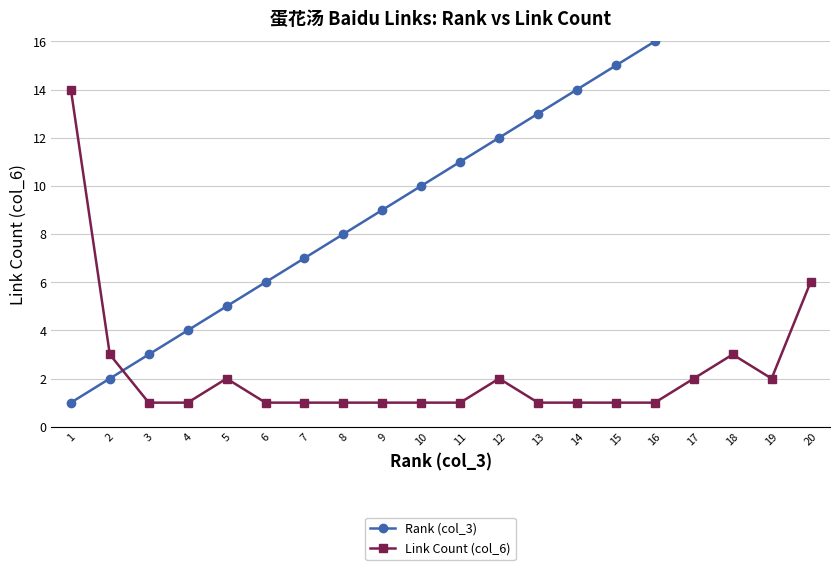

True or false: Link Count (col_6) and Rank (col_3) cross at least once.

True